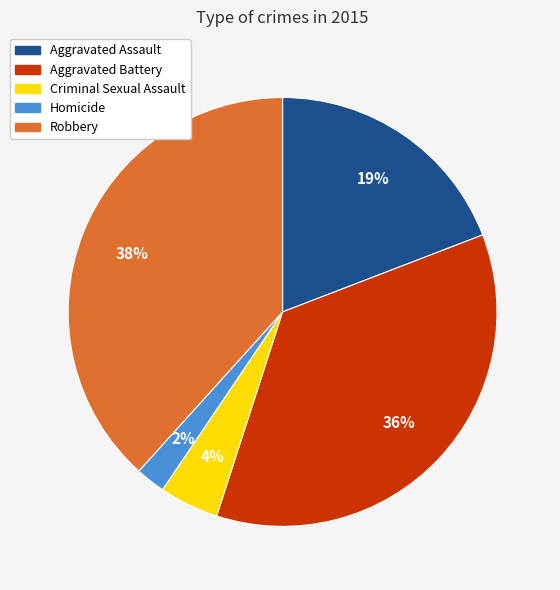

Is the sum of Robbery and Aggravated Assault greater than half?

Yes